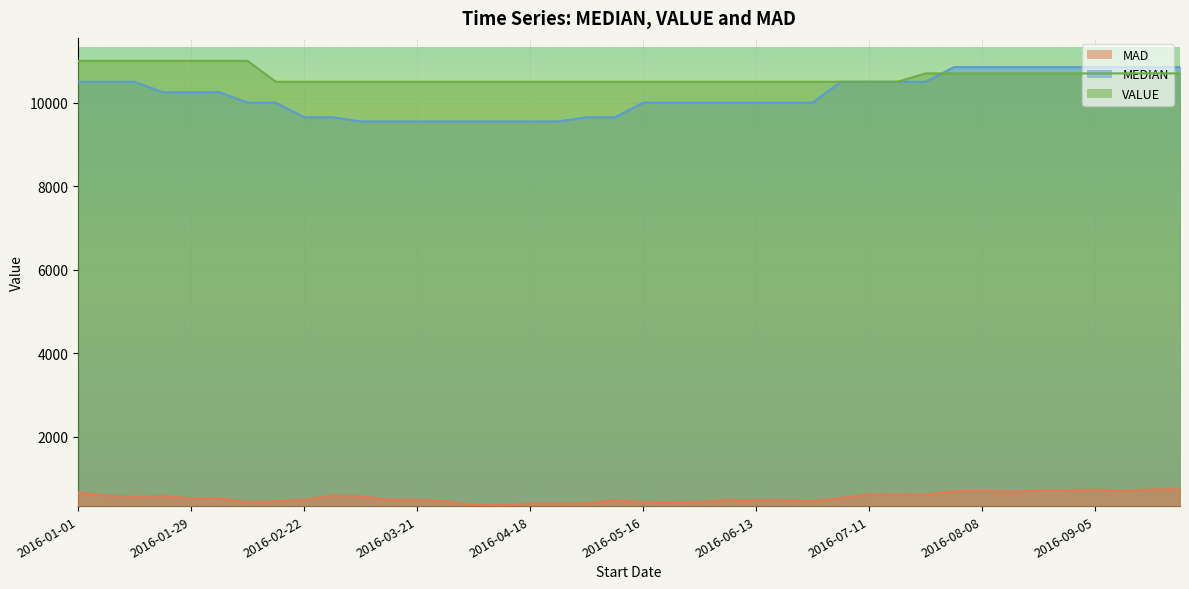

What is the label of the 37th point from the left?

2016-09-05